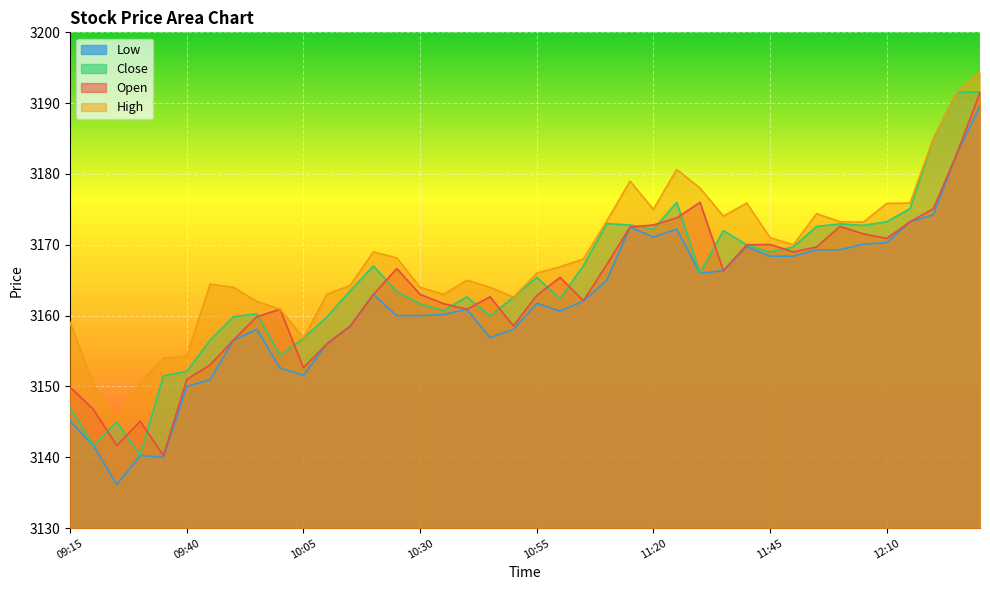

Which series changed the most between 10:35 and 11:45?

Open